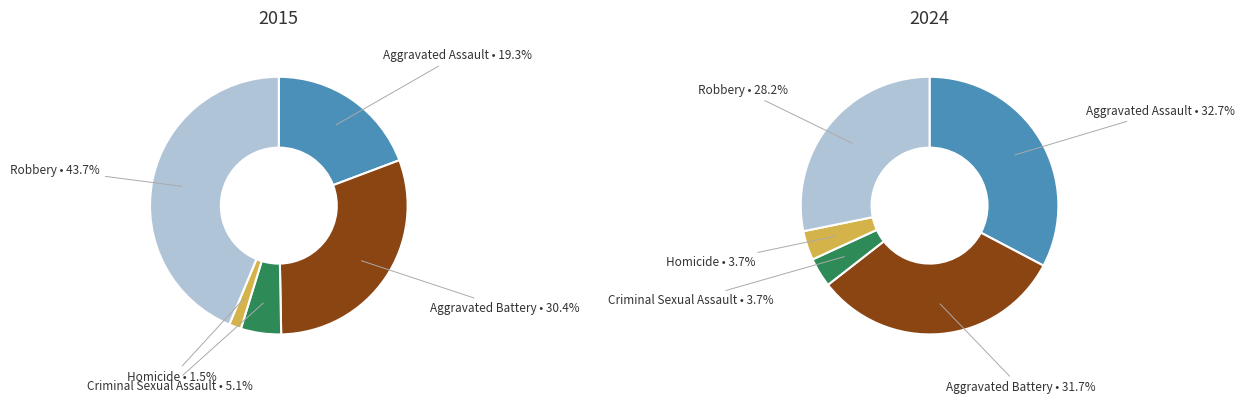

Does 2 account for over 50% of the chart?

No